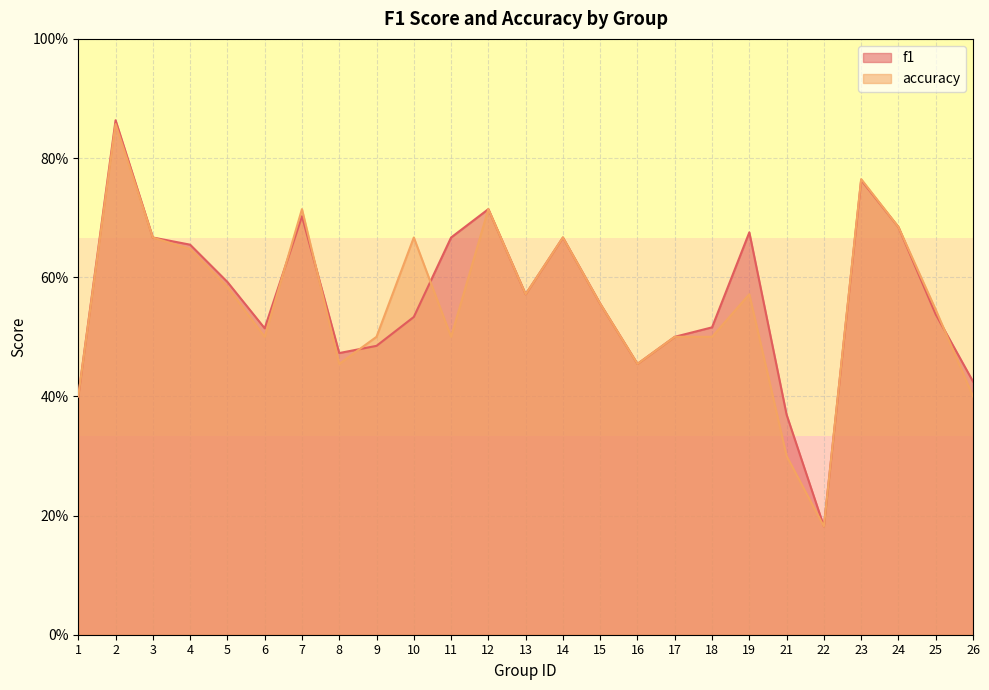

What is the difference between the maximum and minimum values in the f1 series?

0.7